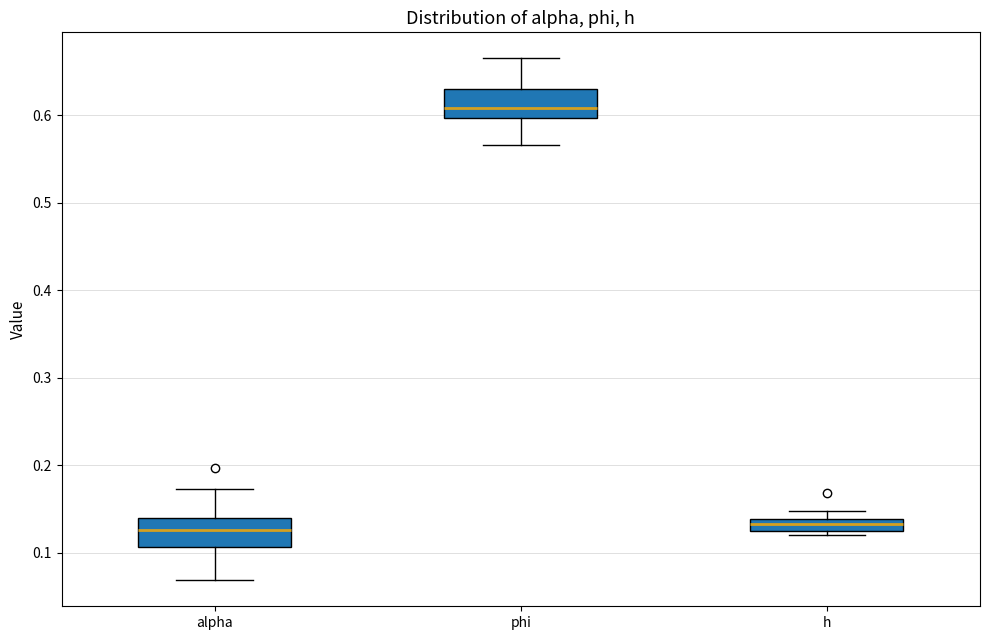

Where does the lower whisker of the box for phi end on the y-axis? The values are not printed on the chart, so give them approximately, as read against the axis.

0.57